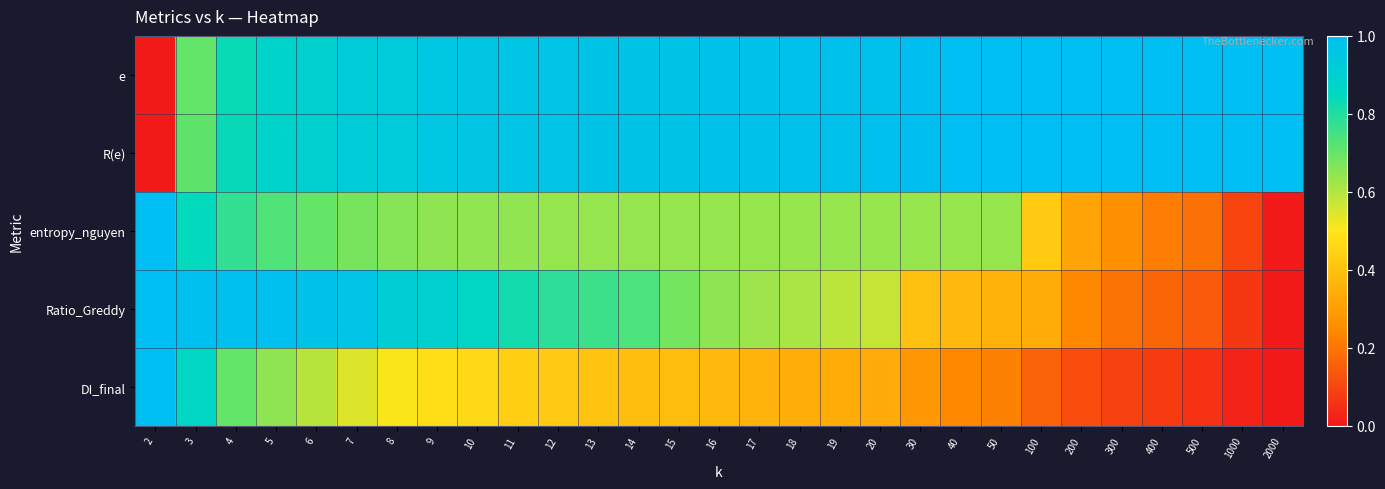

Reading left to right, extract all data points from this chart.

e: 2=0.0	3=0.7	4=0.8	5=0.9	6=0.9	7=0.9	8=0.9	9=0.9	10=1.0	11=1.0	12=1.0	13=1.0	14=1.0	15=1.0	16=1.0	17=1.0	18=1.0	19=1.0	20=1.0	30=1.0	40=1.0	50=1.0	100=1.0	200=1.0	300=1.0	400=1.0	500=1.0	1000=1.0	2000=1.0
R(e): 2=0.0	3=0.7	4=0.8	5=0.9	6=0.9	7=0.9	8=0.9	9=1.0	10=1.0	11=1.0	12=1.0	13=1.0	14=1.0	15=1.0	16=1.0	17=1.0	18=1.0	19=1.0	20=1.0	30=1.0	40=1.0	50=1.0	100=1.0	200=1.0	300=1.0	400=1.0	500=1.0	1000=1.0	2000=1.0
entropy_nguyen: 2=1.0	3=0.8	4=0.8	5=0.7	6=0.7	7=0.7	8=0.7	9=0.6	10=0.6	11=0.6	12=0.6	13=0.6	14=0.6	15=0.6	16=0.6	17=0.6	18=0.6	19=0.6	20=0.6	30=0.6	40=0.6	50=0.6	100=0.4	200=0.3	300=0.3	400=0.2	500=0.2	1000=0.1	2000=0.0
Ratio_Greddy: 2=1.0	3=1.0	4=1.0	5=1.0	6=1.0	7=1.0	8=0.9	9=0.9	10=0.9	11=0.8	12=0.8	13=0.8	14=0.7	15=0.7	16=0.6	17=0.6	18=0.6	19=0.6	20=0.6	30=0.4	40=0.4	50=0.4	100=0.3	200=0.2	300=0.2	400=0.2	500=0.1	1000=0.1	2000=0.0
DI_final: 2=1.0	3=0.9	4=0.7	5=0.6	6=0.6	7=0.5	8=0.5	9=0.5	10=0.5	11=0.4	12=0.4	13=0.4	14=0.4	15=0.4	16=0.4	17=0.4	18=0.3	19=0.3	20=0.3	30=0.3	40=0.2	50=0.2	100=0.2	200=0.1	300=0.1	400=0.1	500=0.1	1000=0.0	2000=0.0